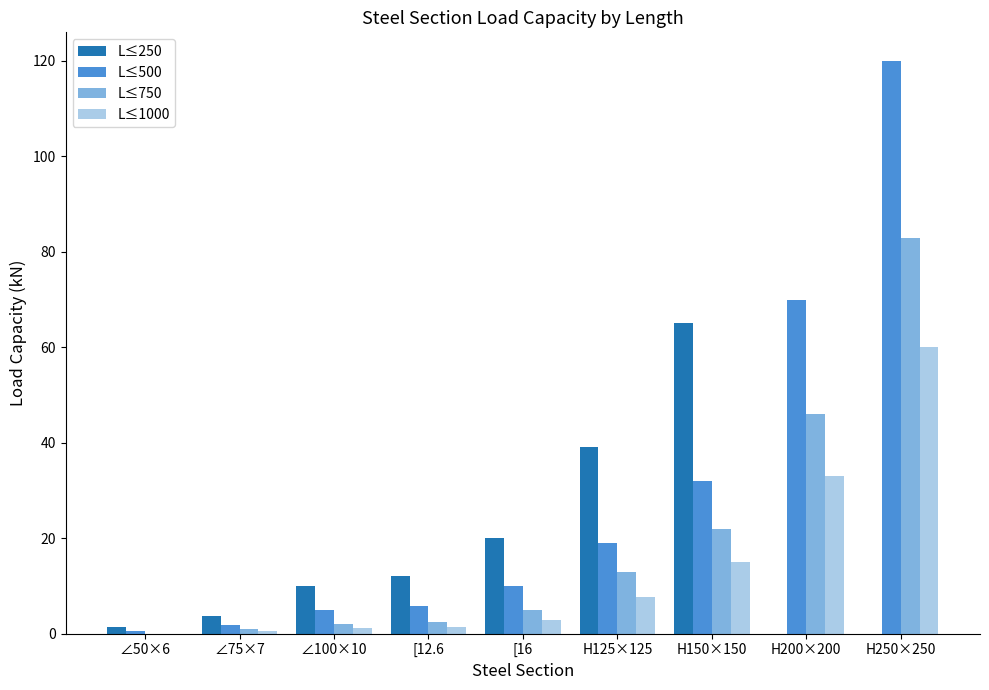

True or false: L≤500 has a value of 70.0 at H200×200.

True